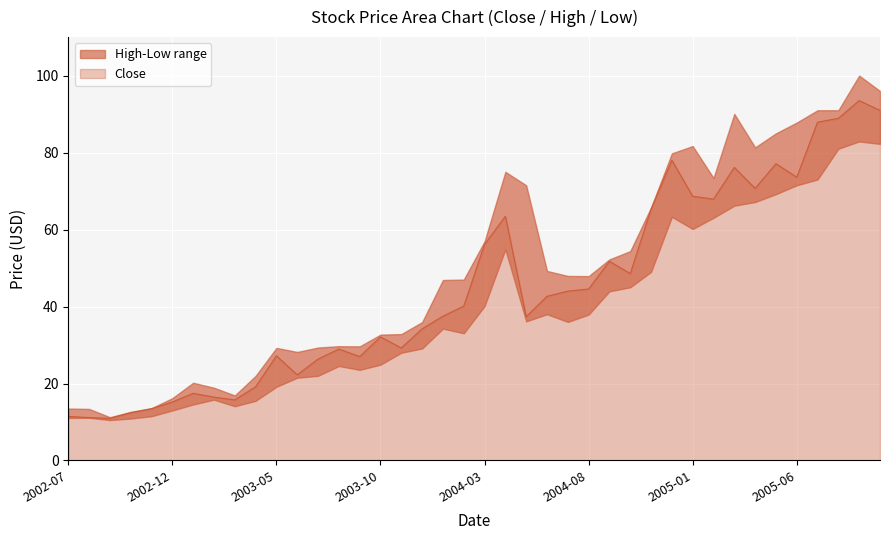

Which category has the highest value in the Close series?

2005-09